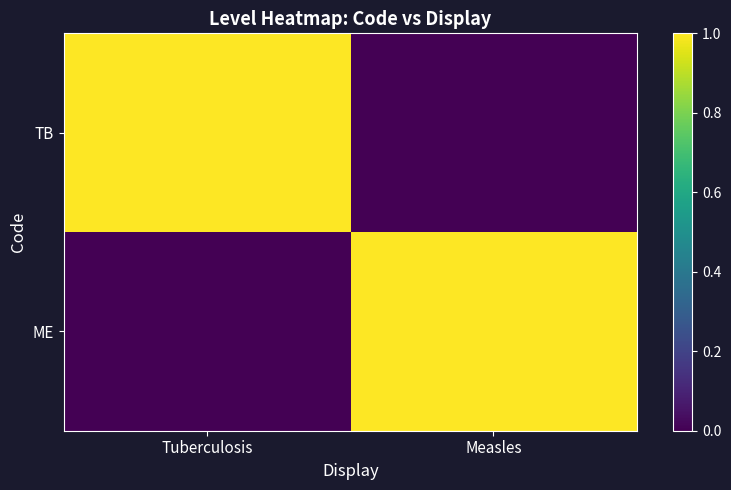

How many categories are shown in the chart?

2